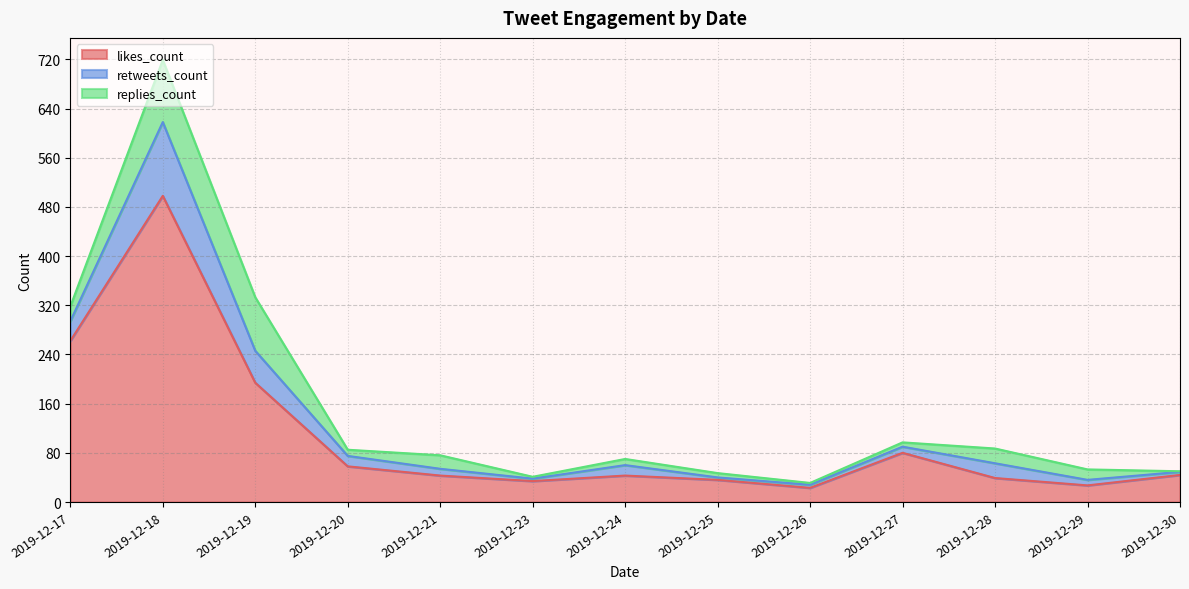

Which has a higher value, 2019-12-25 or 2019-12-19?

2019-12-19